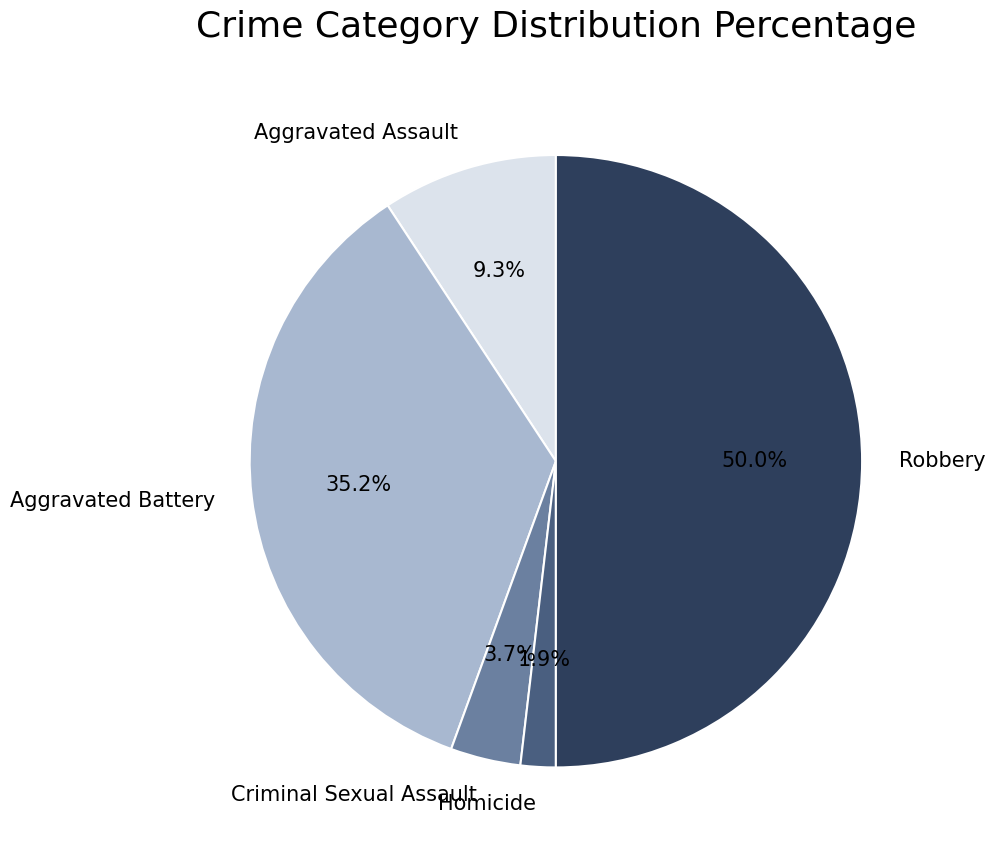

To the nearest percent, what is the average slice percentage?

20%